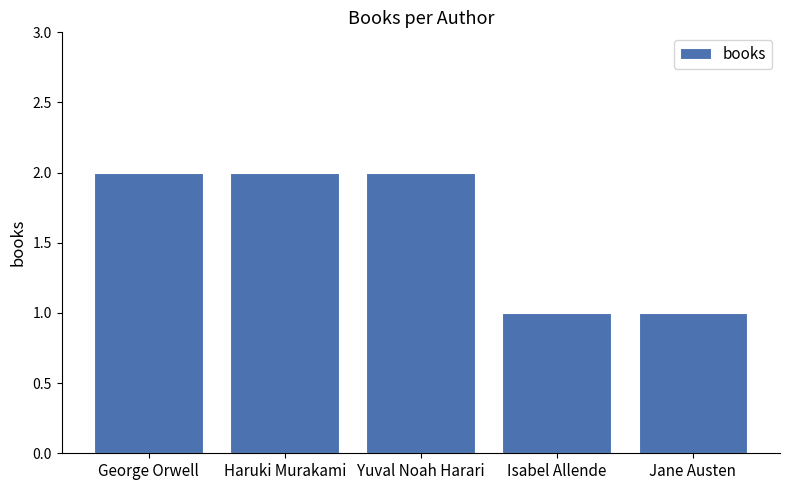

What is the ratio of the value at George Orwell to the value at Jane Austen?

2.0